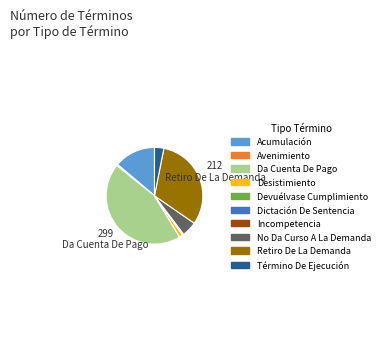

What is the largest slice in the pie chart?

Da Cuenta De Pago